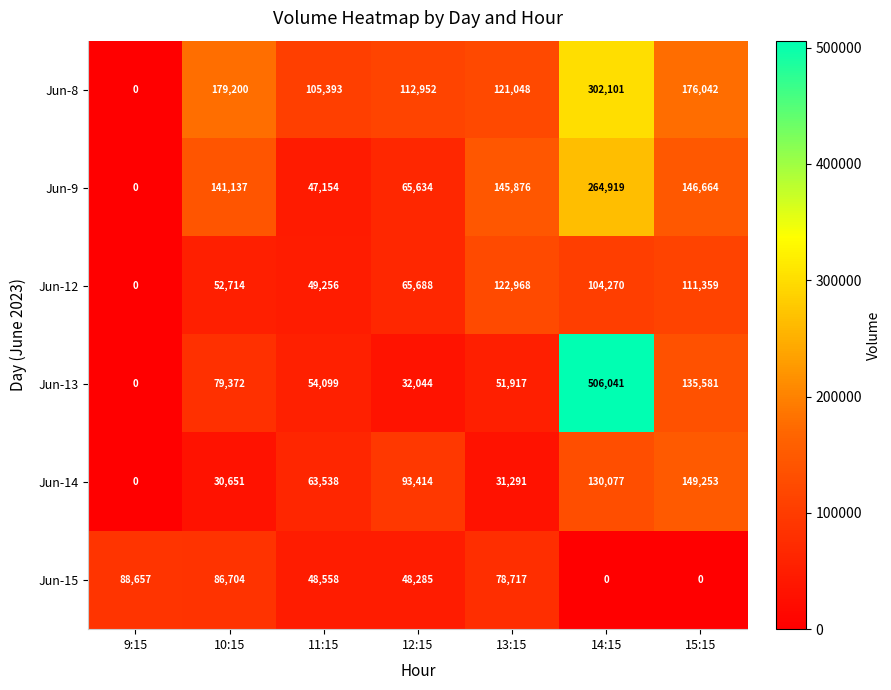

Count the number of categories in the chart.

7